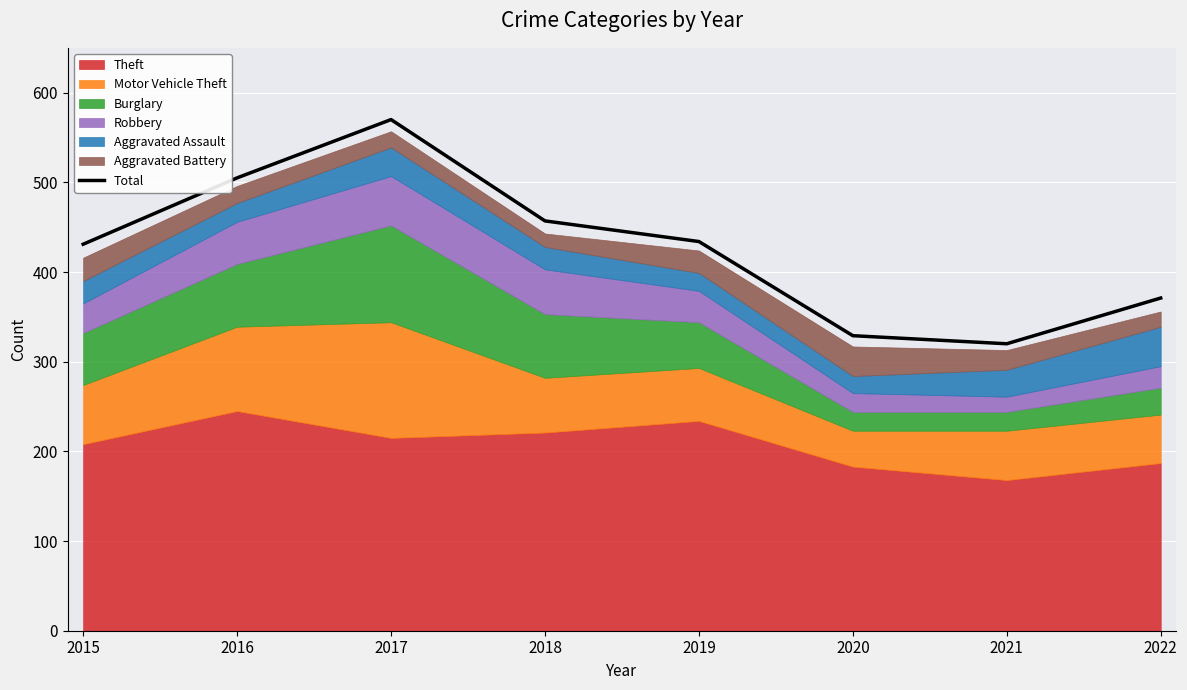

Is it true that the value at 2015 is 758?

False